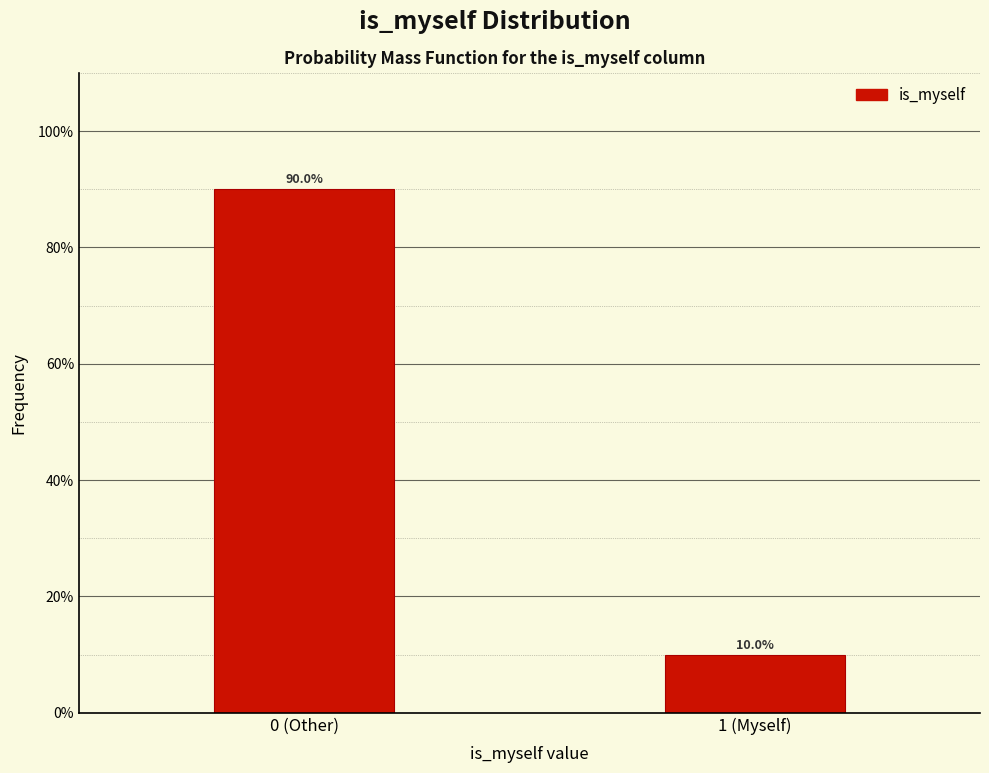

Does the chart contain any negative values?

No